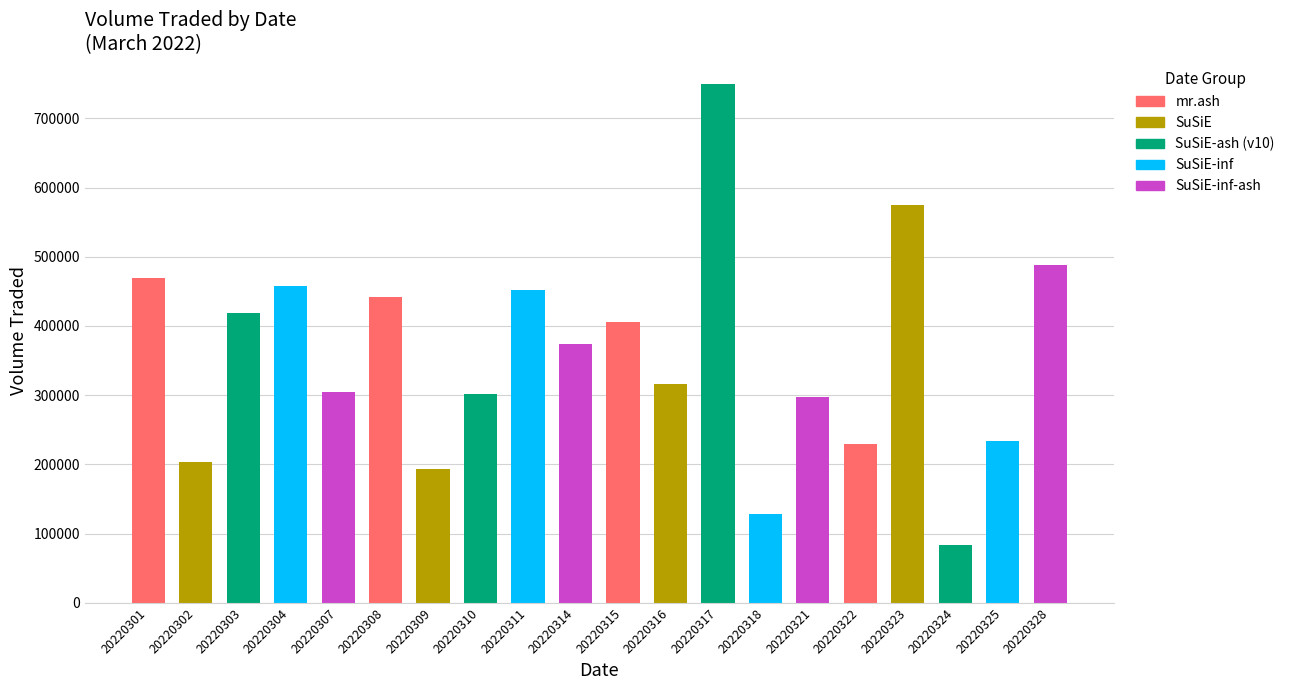

Reading left to right, list all the values displayed in this chart.

20220301=469500	20220302=203000	20220303=418600	20220304=457400	20220307=304700	20220308=442100	20220309=193400	20220310=301900	20220311=451300	20220314=374500	20220315=405700	20220316=316100	20220317=748900	20220318=128000	20220321=297000	20220322=229700	20220323=574500	20220324=83000	20220325=233800	20220328=488200